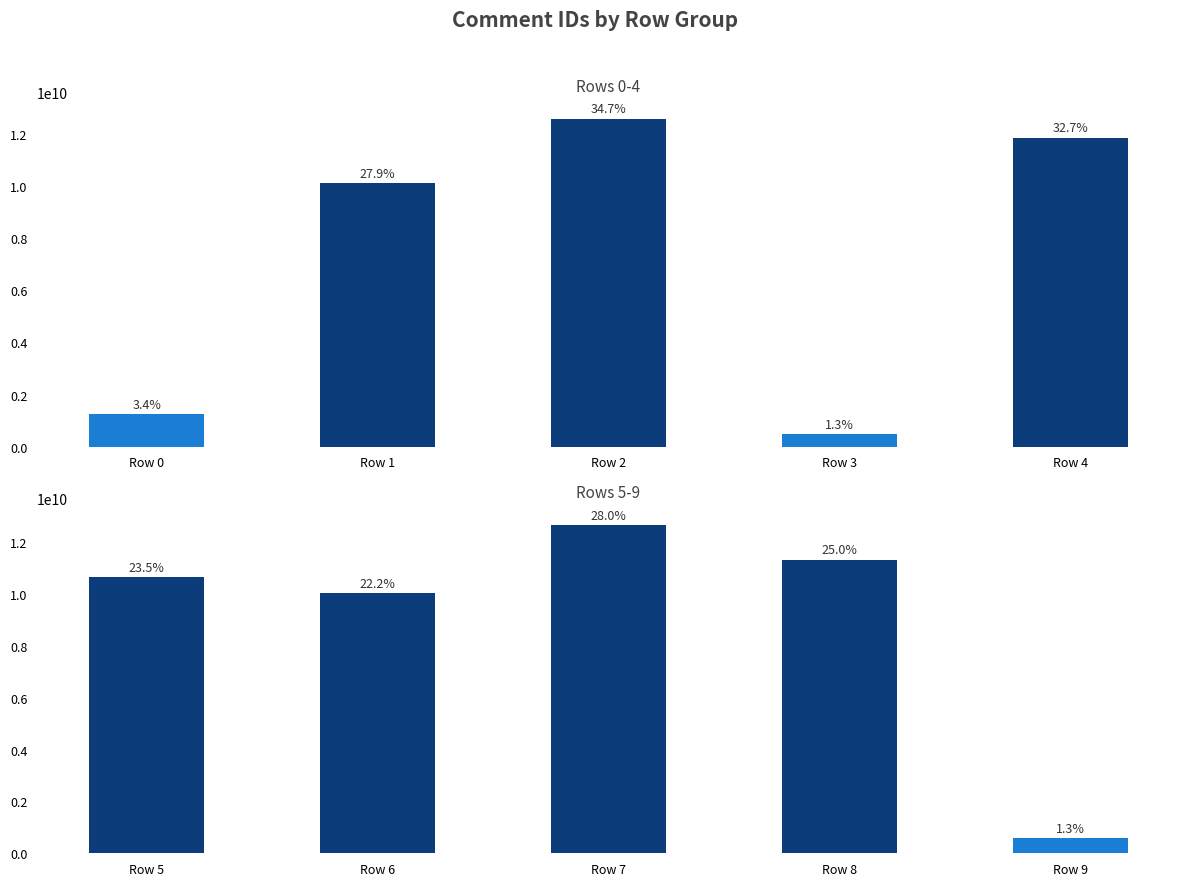

Reading right to left, list all the values displayed in this chart.

comment_id (rows 0-4): 11843205863	482697252	12576161973	10101052479	1245654533
comment_id (rows 5-9): 597882210	11333130937	12672318269	10030446490	10646466209